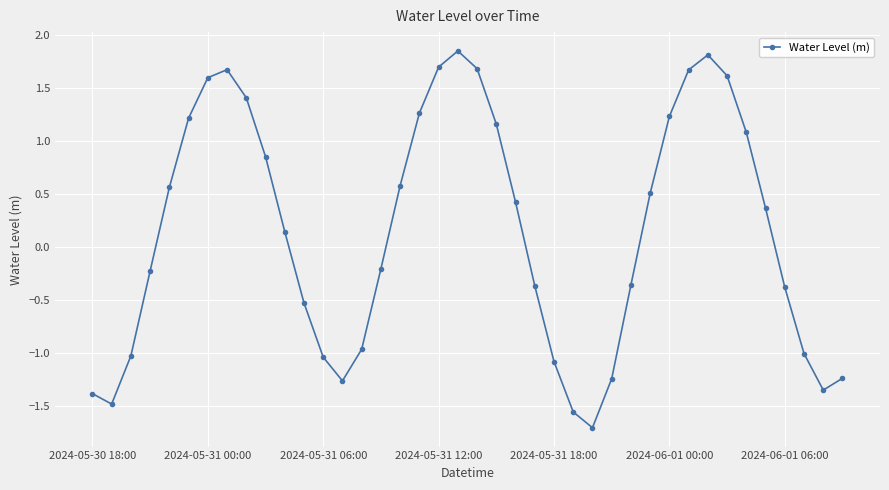

What is the difference between the maximum and minimum values?

3.6